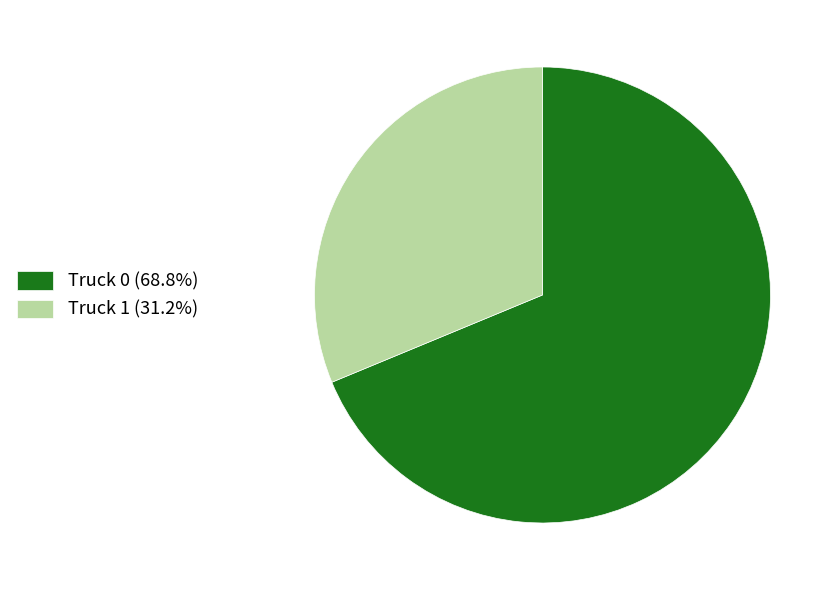

Combined, do Truck 0 (68.8%) and Truck 1 (31.2%) account for over 50%?

Yes